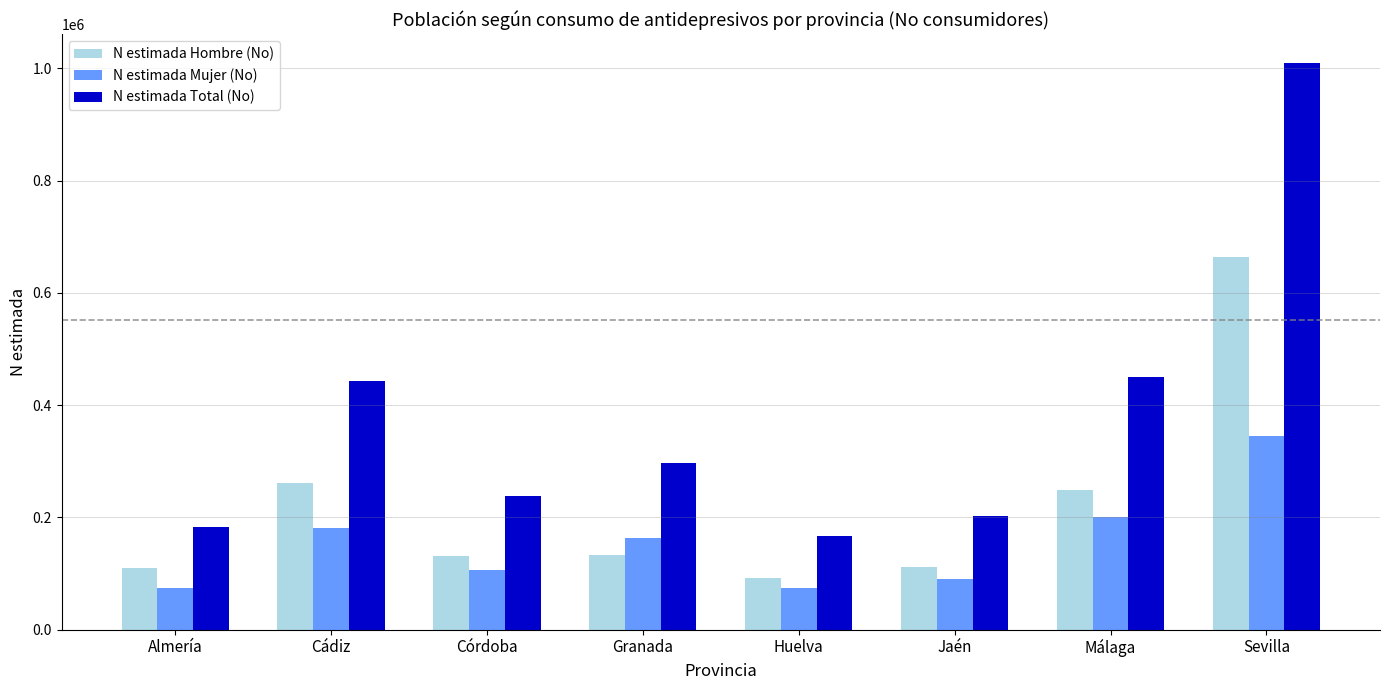

Where is N estimada Mujer (No) nearest to the value 209612?

Málaga